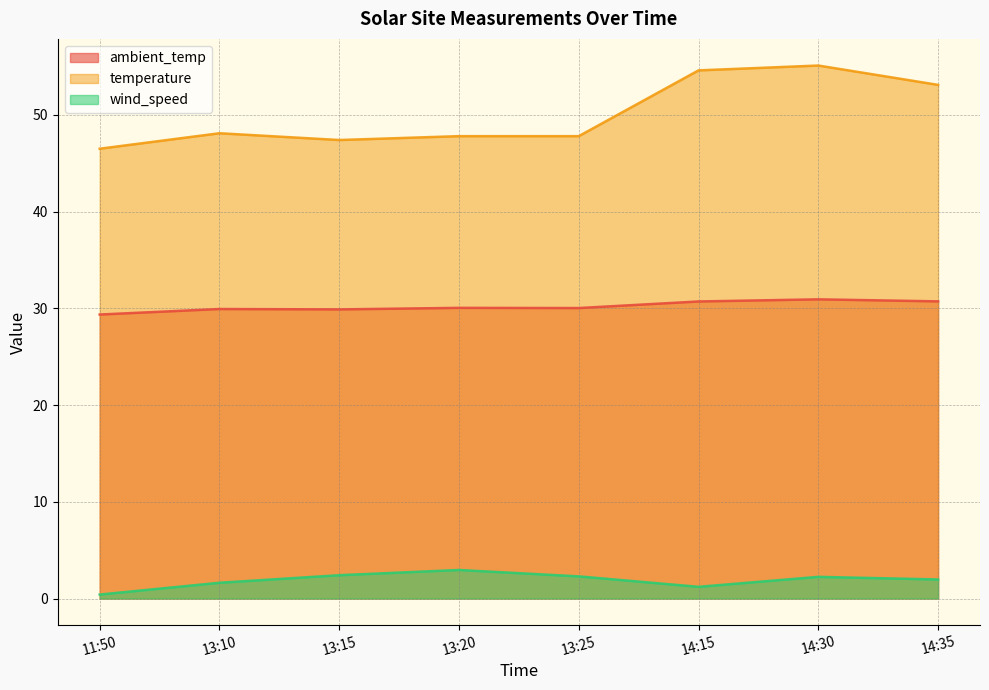

Reading left to right, list all the values displayed in this chart.

ambient_temp: 29.4	29.9	29.9	30.1	30.0	30.7	30.9	30.7
temperature: 46.5	48.1	47.4	47.8	47.8	54.6	55.1	53.1
wind_speed: 0.4	1.6	2.4	3.0	2.3	1.2	2.2	2.0